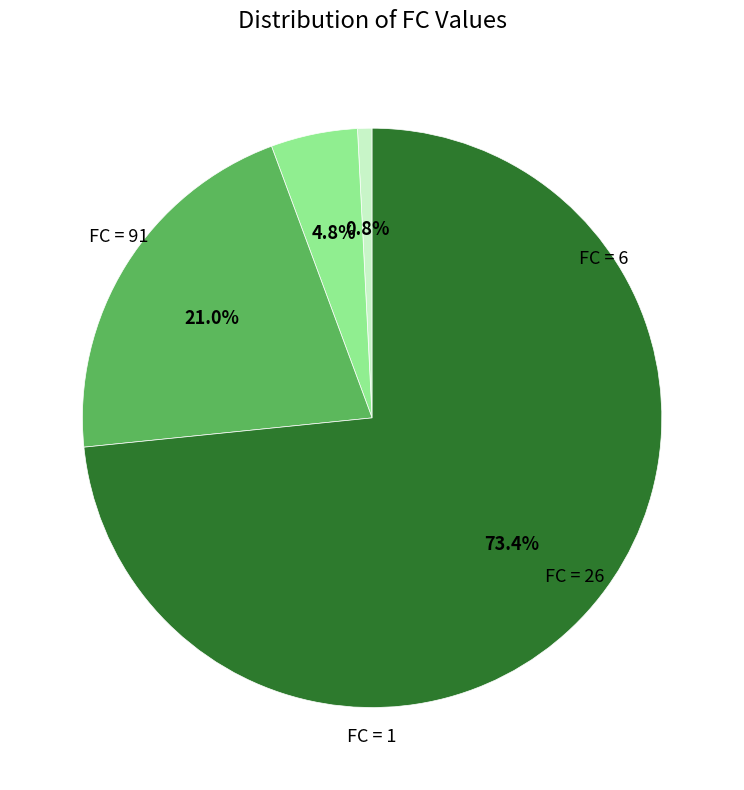

To the nearest percent, what is the average slice percentage?

25%